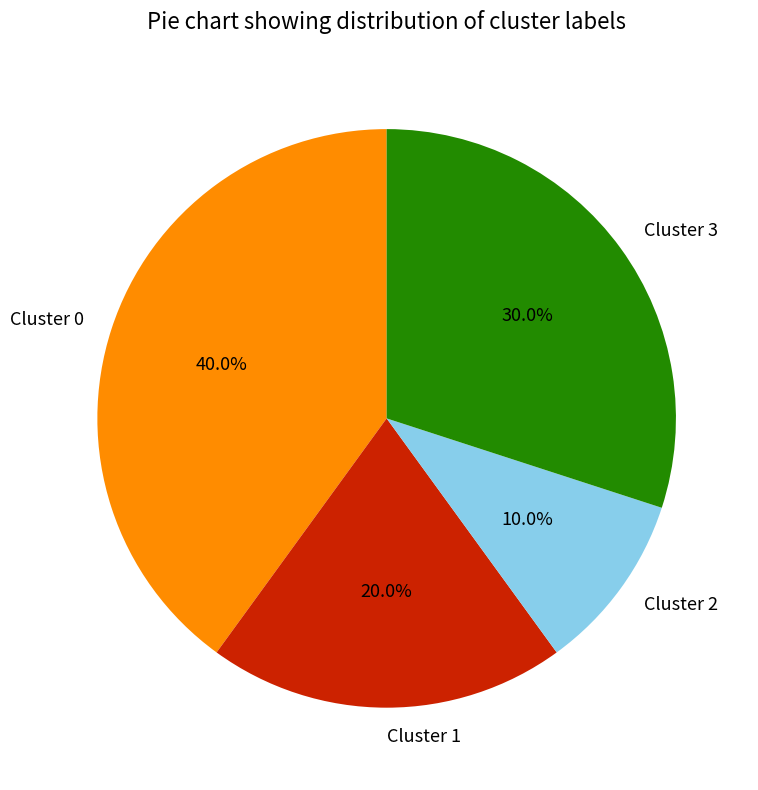

The Cluster 0 slice represents 51% of the pie. True or false?

False